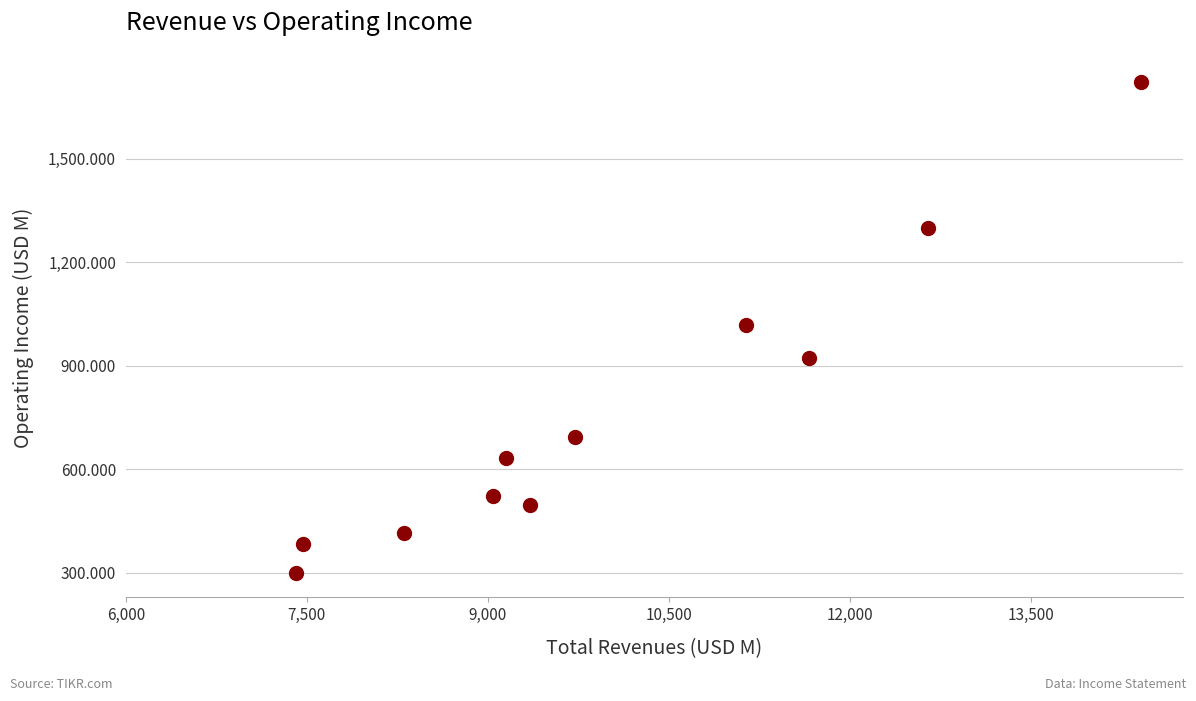

What is the range of Y values (max minus min)?

1420.5